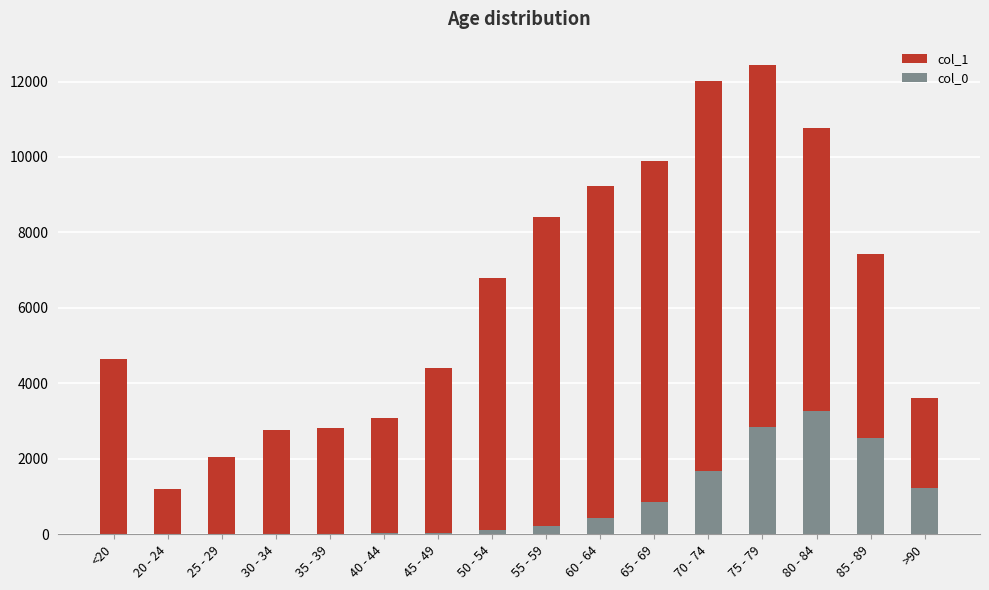

What is the sum of all col_0 values?

13343